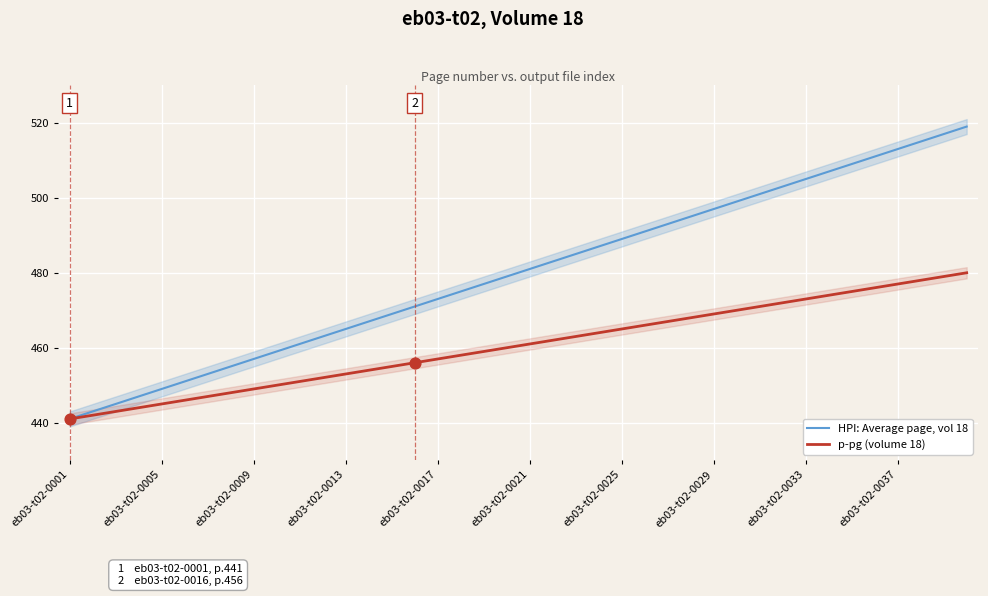

At which category is the sum across all series the highest?

39